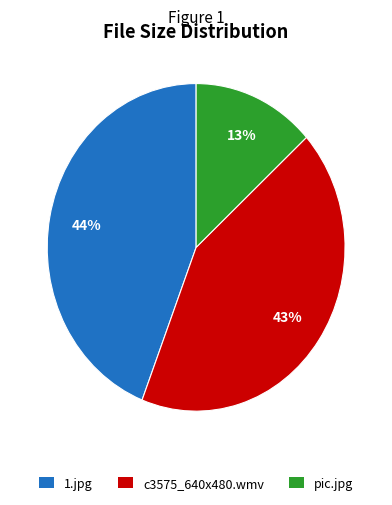

Which category has the smallest portion of the pie?

pic.jpg